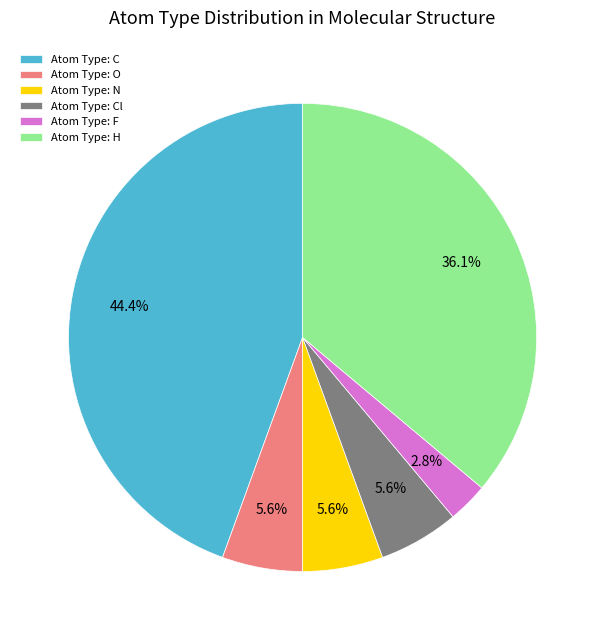

Which category has the smallest portion of the pie?

Atom Type: F